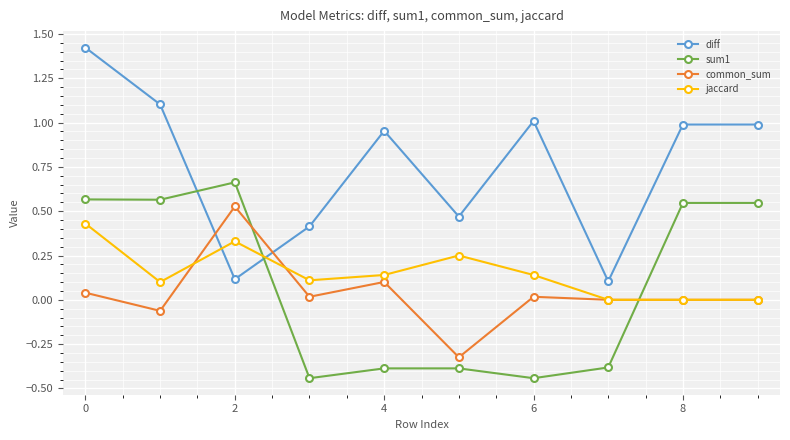

True or false: jaccard and sum1 intersect in this chart.

True